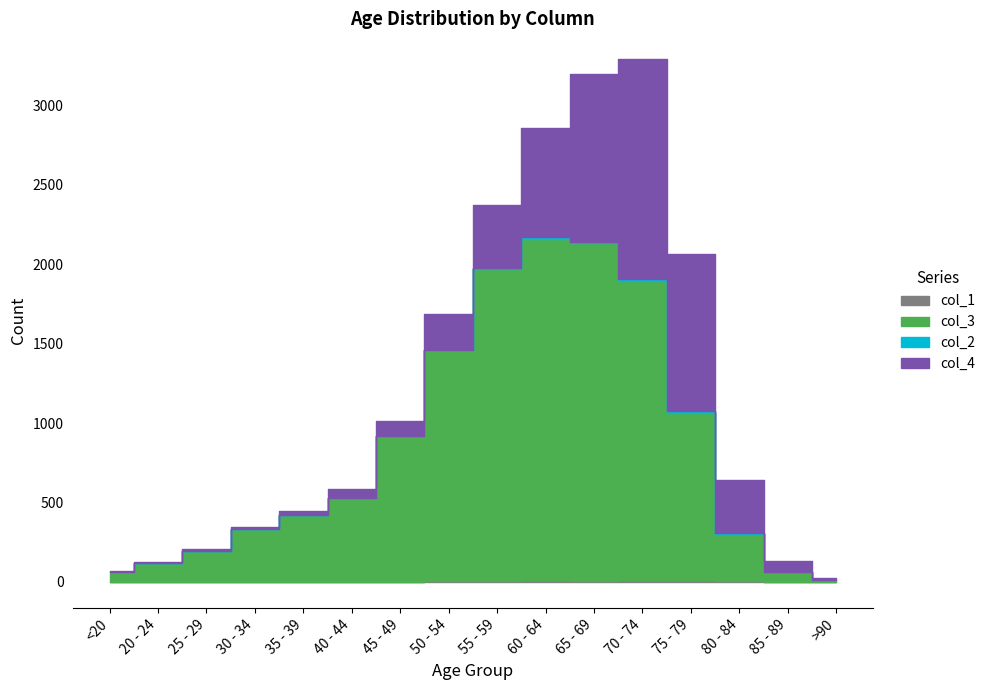

Rank the categories by col_2 value from highest to lowest.

70 - 74, 75 - 79, 60 - 64, 55 - 59, 65 - 69, 80 - 84, 50 - 54, 30 - 34, <20, 35 - 39, 40 - 44, 45 - 49, 85 - 89, 20 - 24, 25 - 29, >90